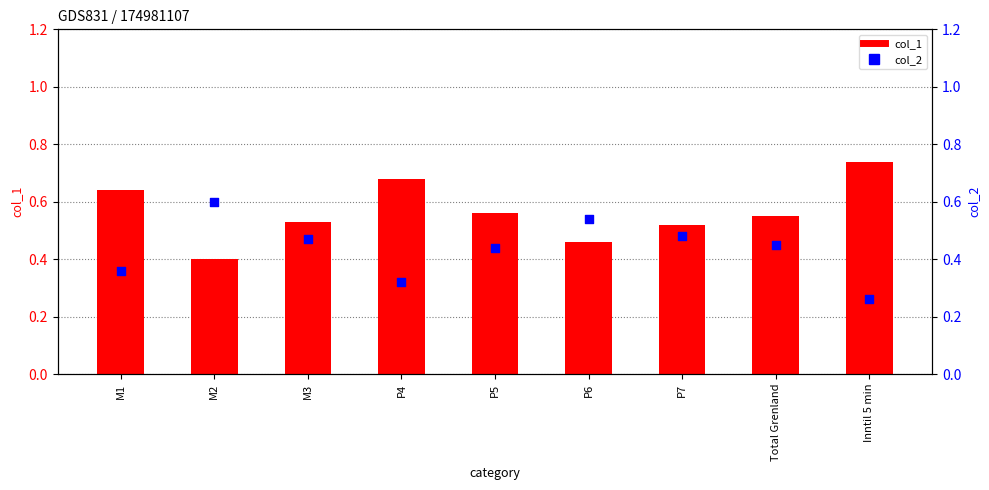

Which series has the widest spread of Y values?

col_1